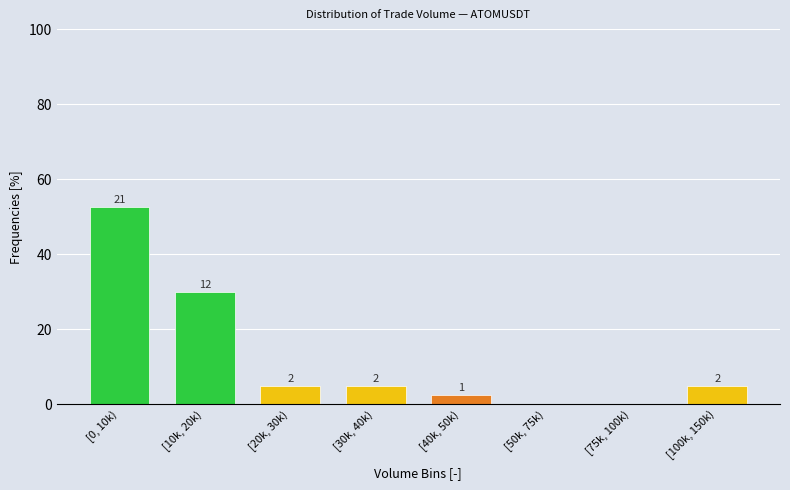

Are the bars horizontal?

No